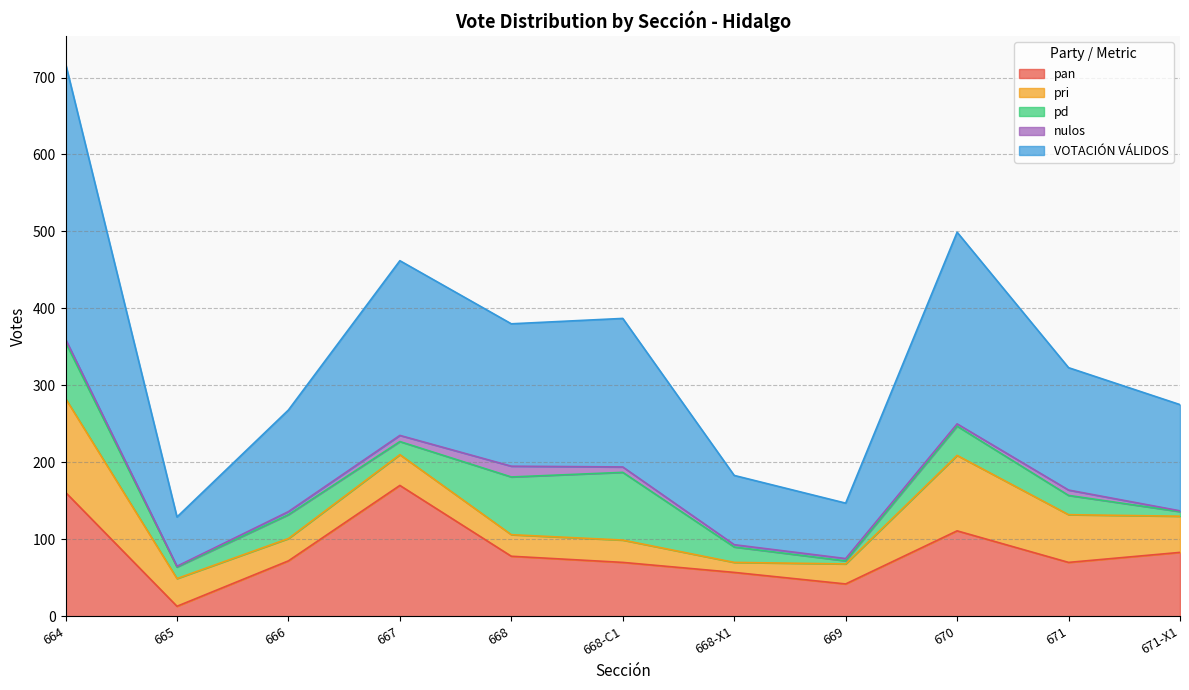

Between 664 and 671-X1, which is larger?

664